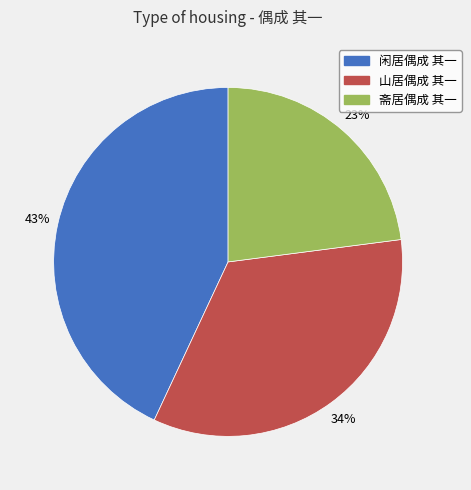

To the nearest percent, what is the average slice percentage?

33%